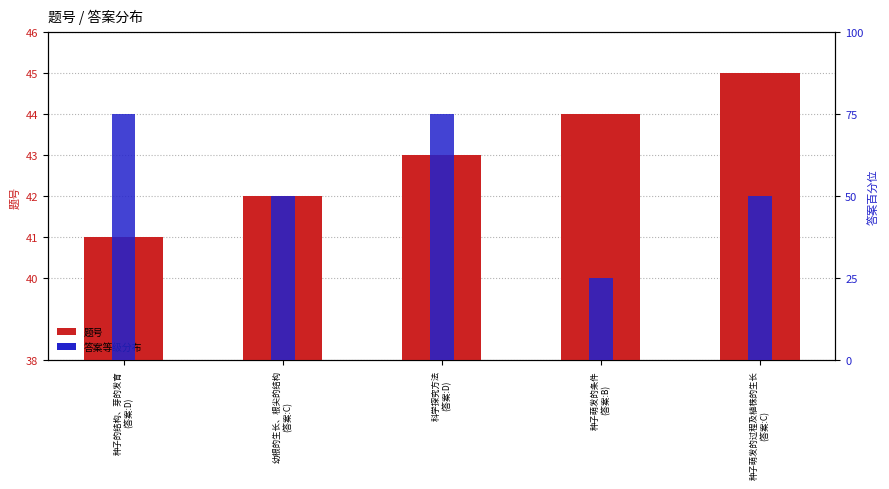

Which label corresponds to the largest value in the chart?

种子的结构、芽的发育
(答案:D)